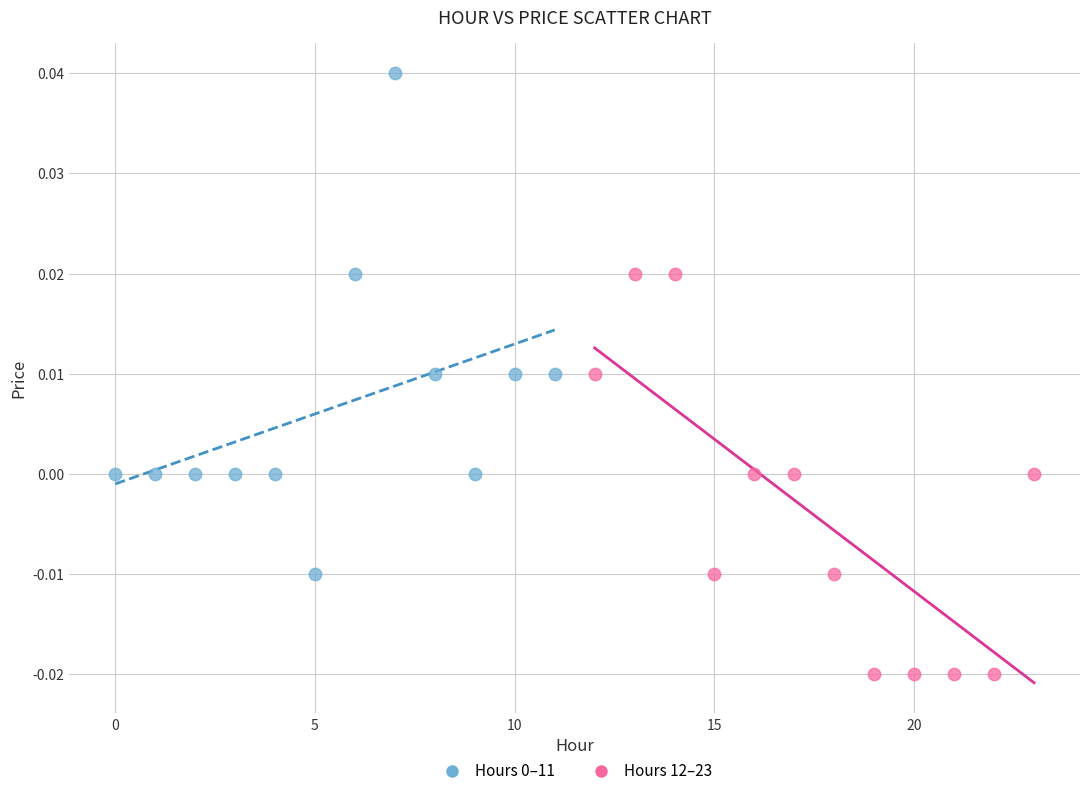

Which series contains the lowest Y value?

Hours 12–23